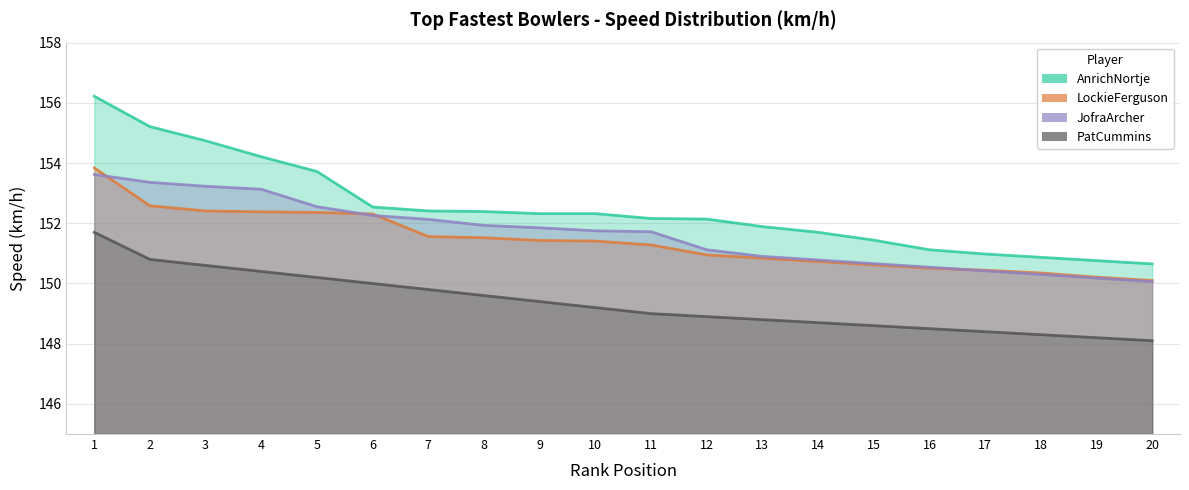

What are all the series names shown in the legend?

AnrichNortje, LockieFerguson, JofraArcher, PatCummins